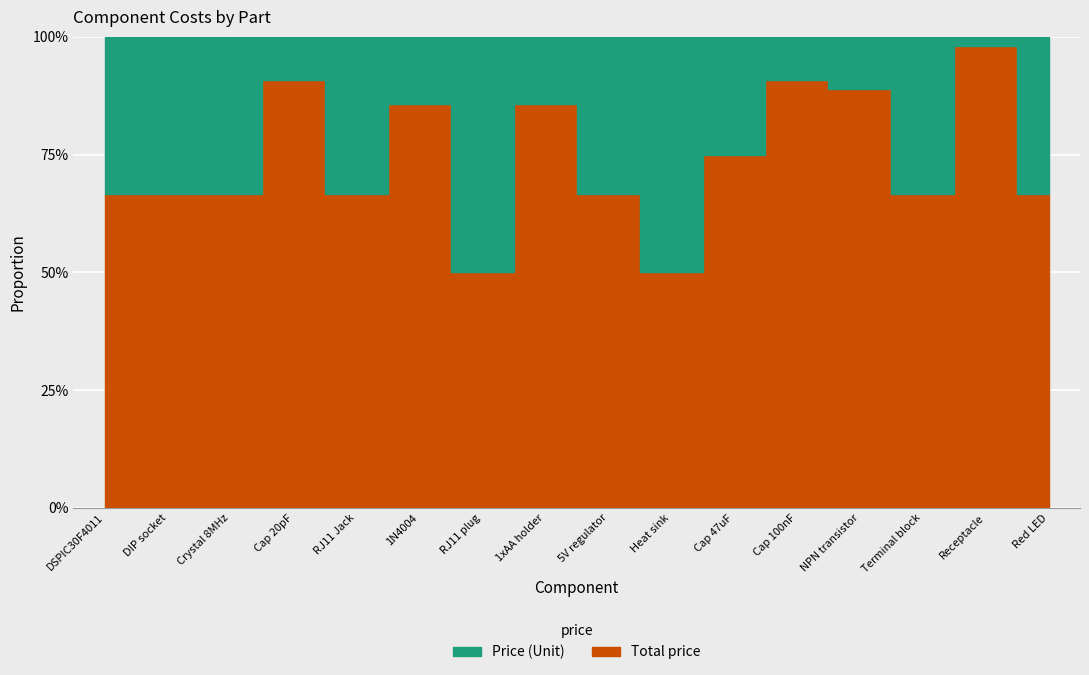

The Total price series shows 1.0 at DIP socket. True or false?

False